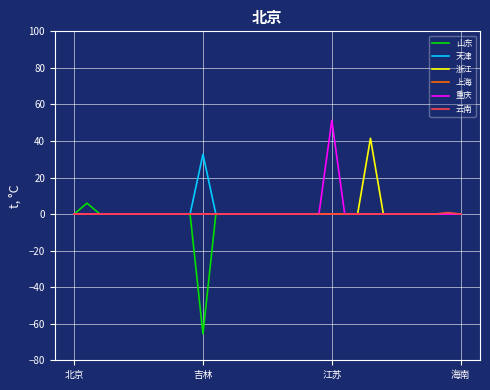

What is the sum of all 天津 values?

32.7